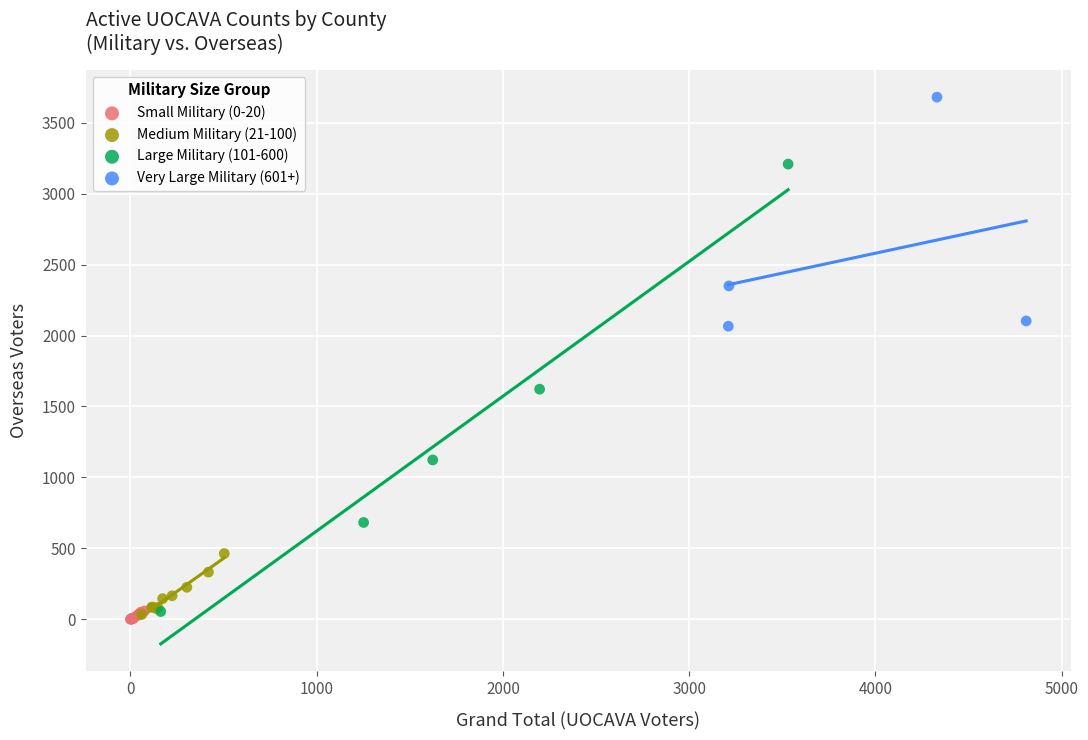

Which series reaches the maximum Y coordinate?

Very Large Military (601+)